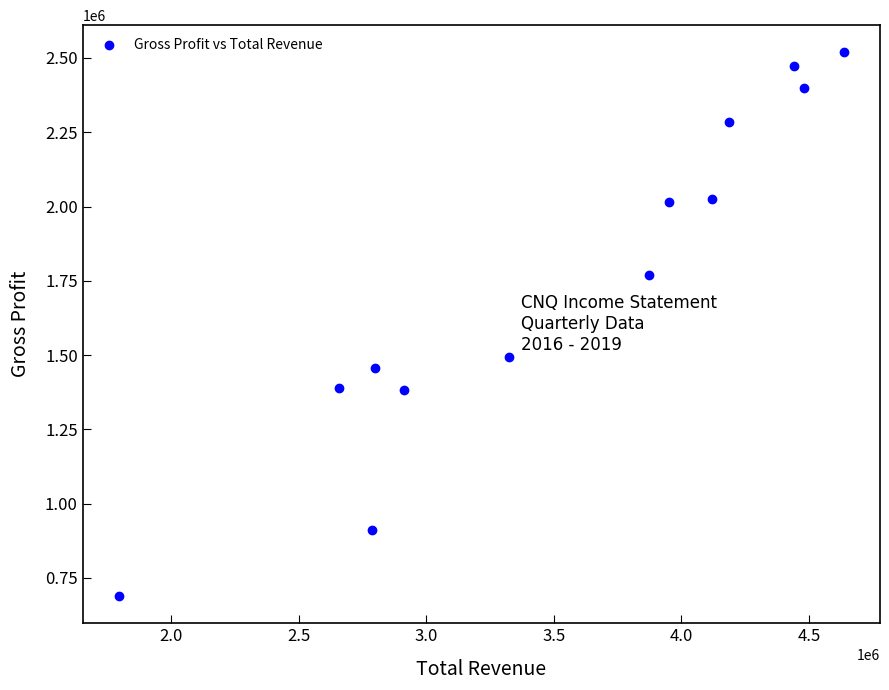

What is the range of Y values (max minus min)?

1829700